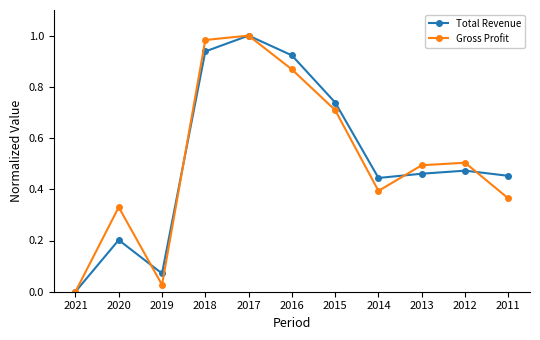

How many interior local peaks does the Gross Profit series have?

3